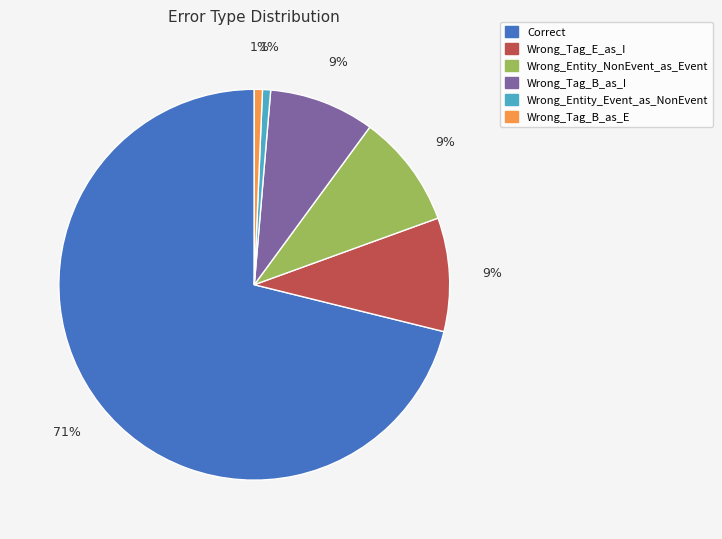

What percentage is the Correct slice, to the nearest percent?

71%